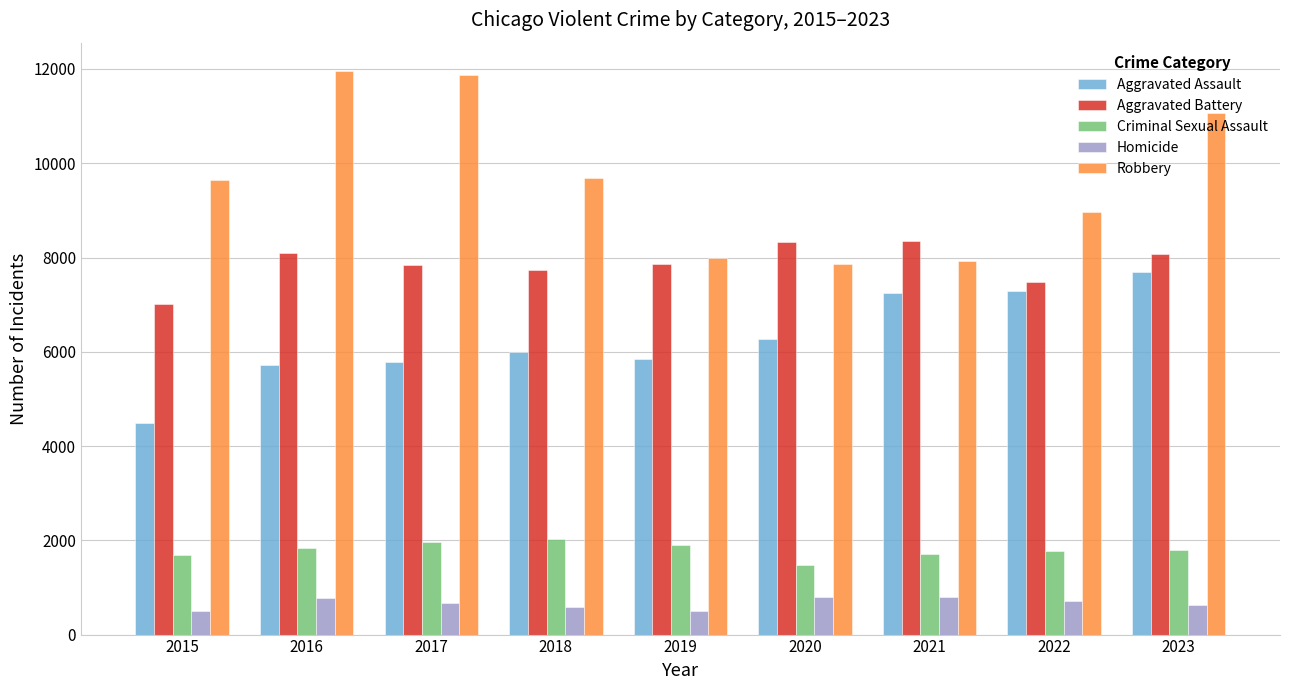

The value of Aggravated Assault at 2022 is 12325. True or false?

False